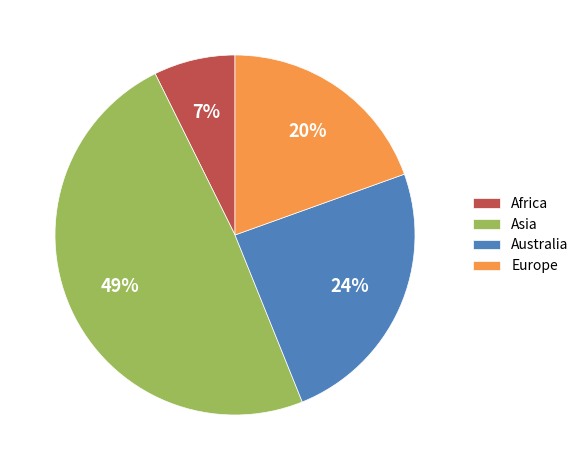

How many slices are in this pie chart?

4